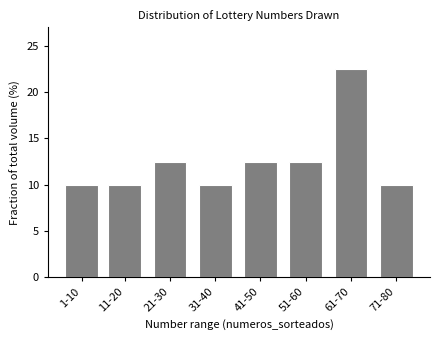

Reading left to right, transcribe all the data shown in this chart.

1-10=10.0	11-20=10.0	21-30=12.5	31-40=10.0	41-50=12.5	51-60=12.5	61-70=22.5	71-80=10.0